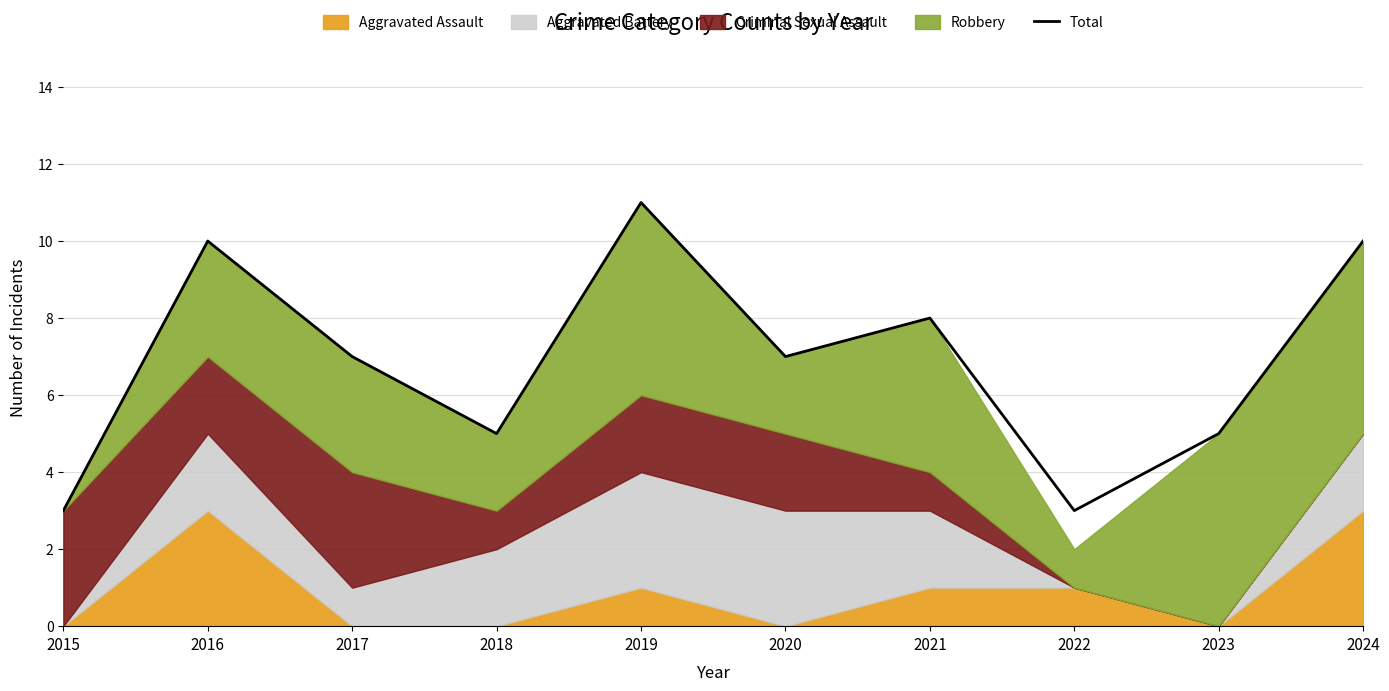

How many interior local peaks (higher than both neighbors) does the data have?

3